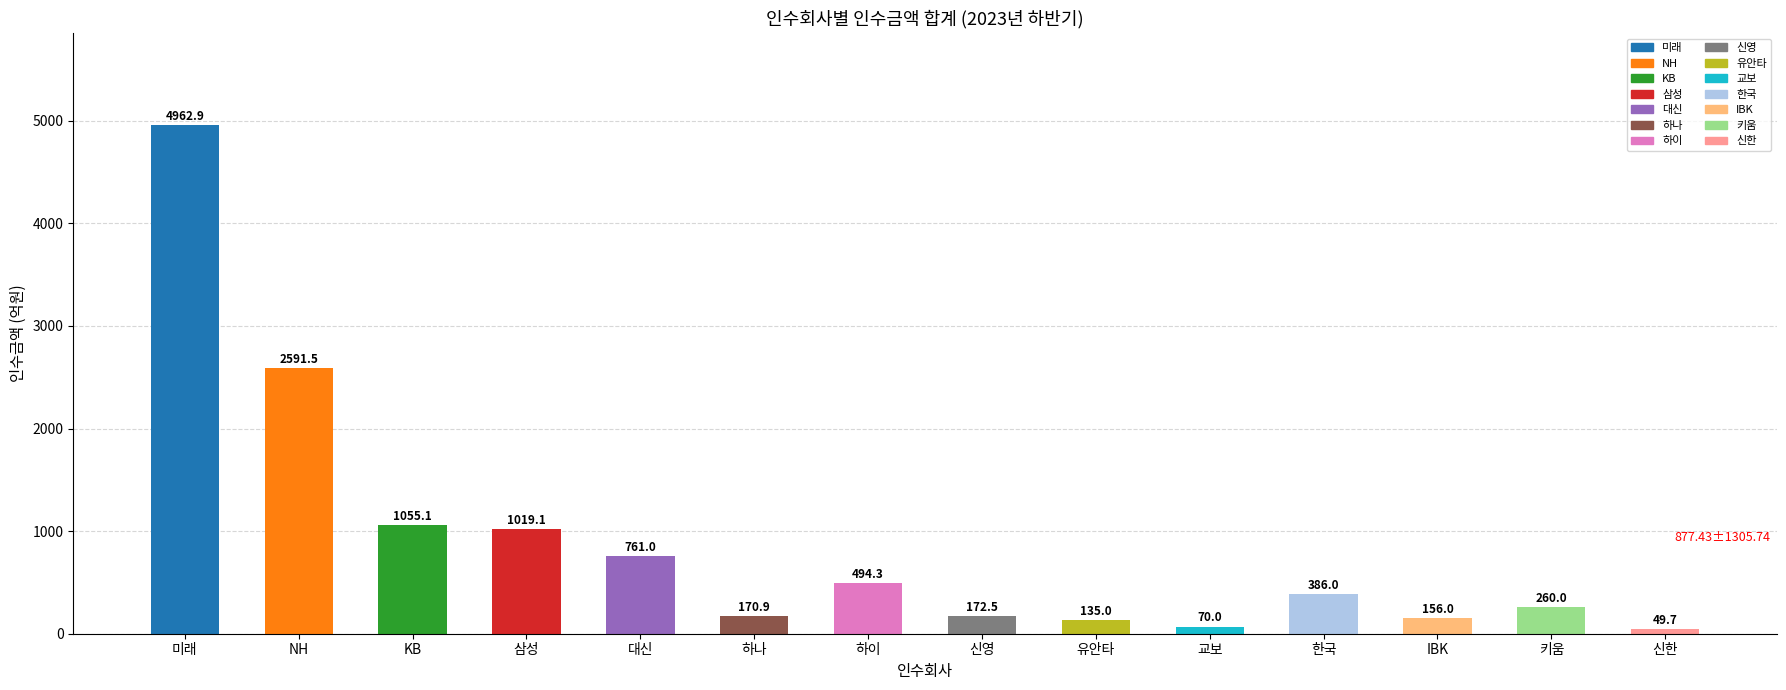

How many series are shown in this chart?

1